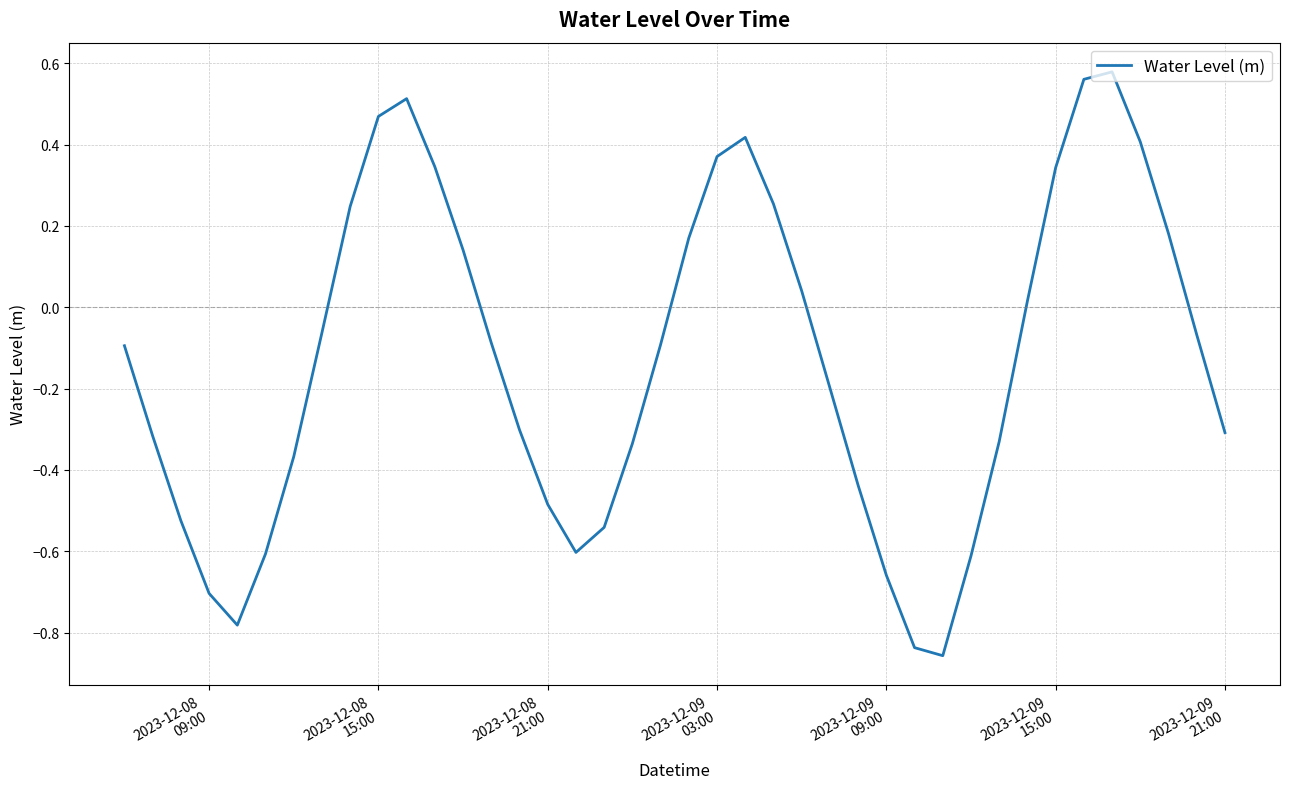

What is the difference between the maximum and minimum values?

1.4